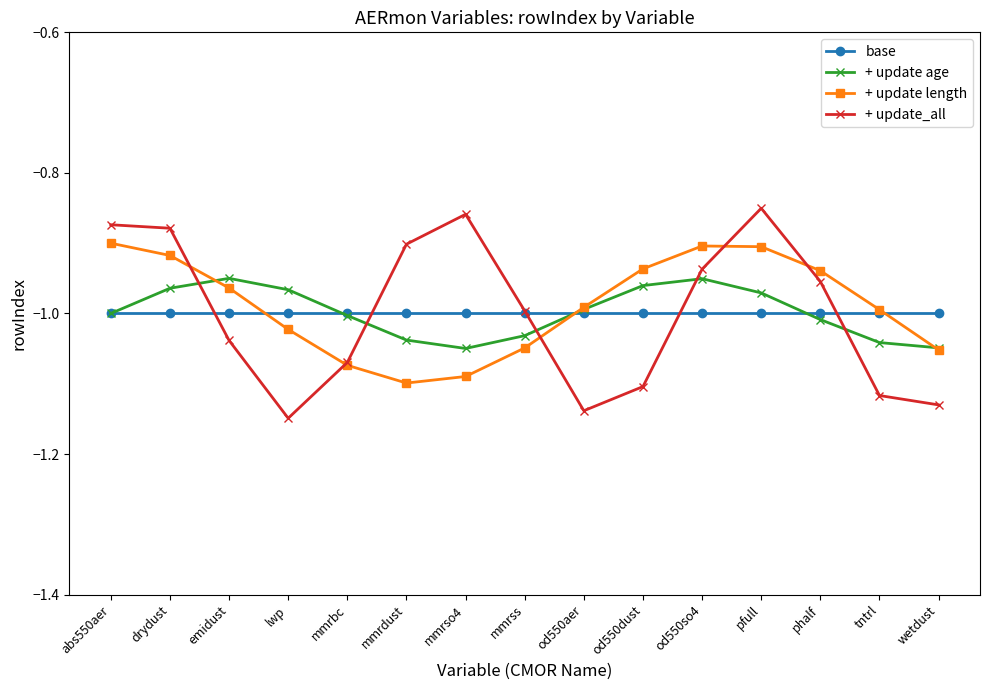

Where is the first local minimum for + update age?

mmrso4